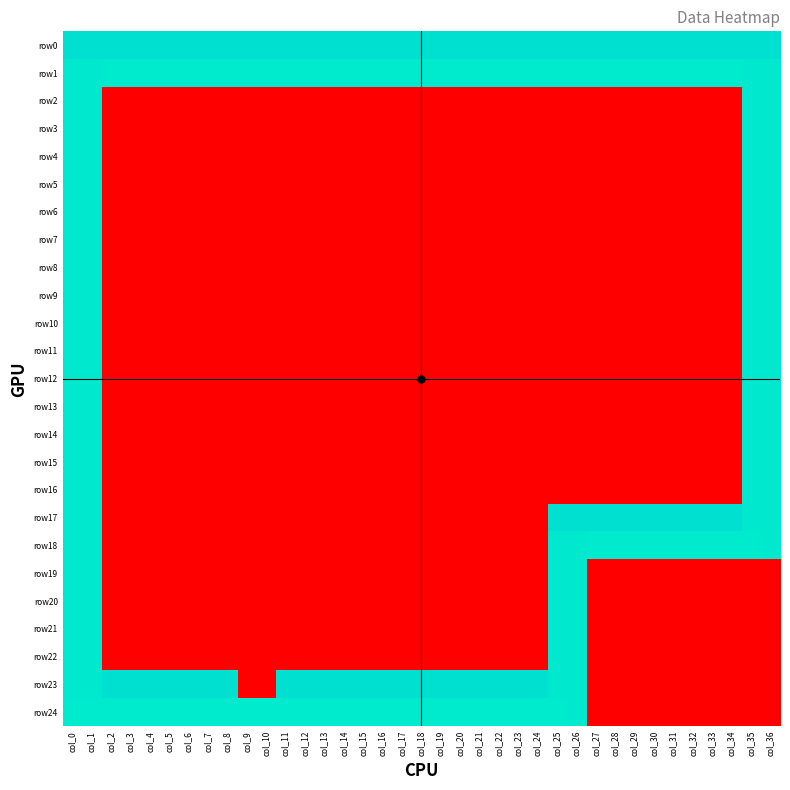

What is the average value of the row8 series?

69